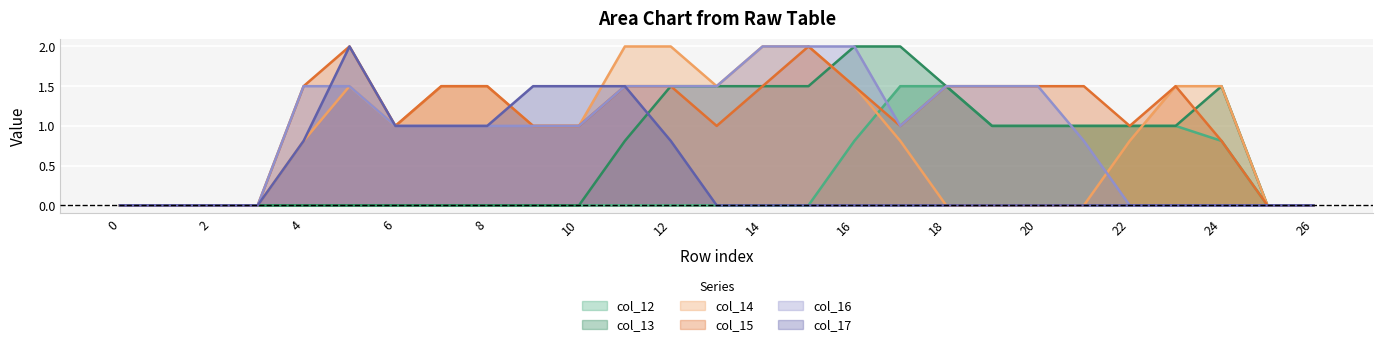

Does the chart display data point markers on the line(s)?

No